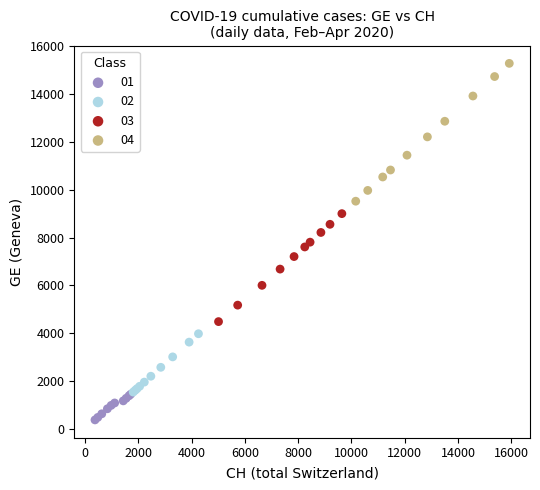

What are all the series names shown in the legend?

01, 02, 03, 04